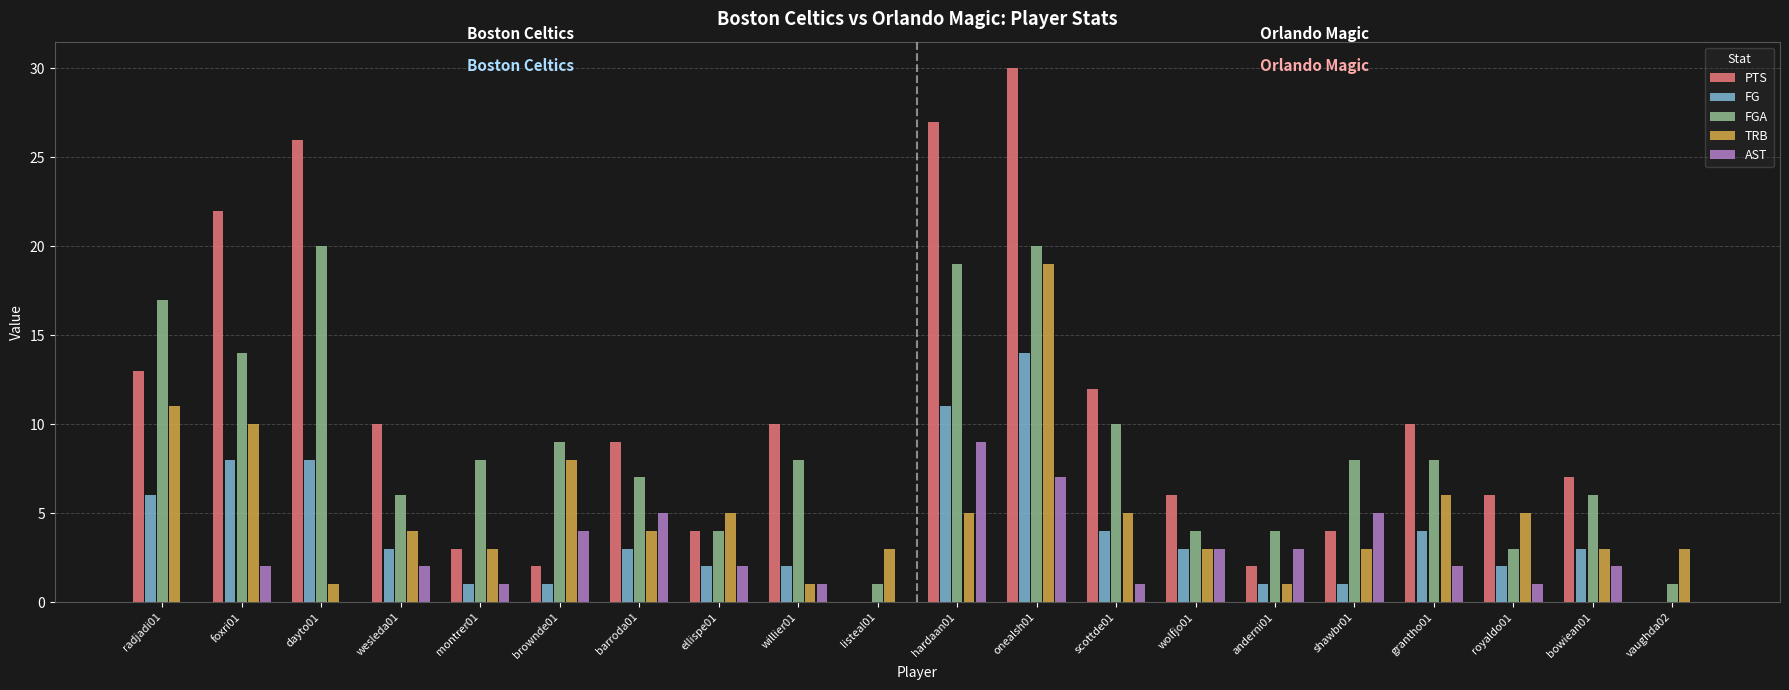

Reading left to right, what are all the values shown in this chart?

PTS: radjadi01=13	foxri01=22	dayto01=26	wesleda01=10	montrer01=3	brownde01=2	barroda01=9	ellispe01=4	willier01=10	listeal01=0	hardaan01=27	onealsh01=30	scottde01=12	wolfjo01=6	anderni01=2	shawbr01=4	grantho01=10	royaldo01=6	bowiean01=7	vaughda02=0
FG: radjadi01=6	foxri01=8	dayto01=8	wesleda01=3	montrer01=1	brownde01=1	barroda01=3	ellispe01=2	willier01=2	listeal01=0	hardaan01=11	onealsh01=14	scottde01=4	wolfjo01=3	anderni01=1	shawbr01=1	grantho01=4	royaldo01=2	bowiean01=3	vaughda02=0
FGA: radjadi01=17	foxri01=14	dayto01=20	wesleda01=6	montrer01=8	brownde01=9	barroda01=7	ellispe01=4	willier01=8	listeal01=1	hardaan01=19	onealsh01=20	scottde01=10	wolfjo01=4	anderni01=4	shawbr01=8	grantho01=8	royaldo01=3	bowiean01=6	vaughda02=1
TRB: radjadi01=11	foxri01=10	dayto01=1	wesleda01=4	montrer01=3	brownde01=8	barroda01=4	ellispe01=5	willier01=1	listeal01=3	hardaan01=5	onealsh01=19	scottde01=5	wolfjo01=3	anderni01=1	shawbr01=3	grantho01=6	royaldo01=5	bowiean01=3	vaughda02=3
AST: radjadi01=0	foxri01=2	dayto01=0	wesleda01=2	montrer01=1	brownde01=4	barroda01=5	ellispe01=2	willier01=1	listeal01=0	hardaan01=9	onealsh01=7	scottde01=1	wolfjo01=3	anderni01=3	shawbr01=5	grantho01=2	royaldo01=1	bowiean01=2	vaughda02=0